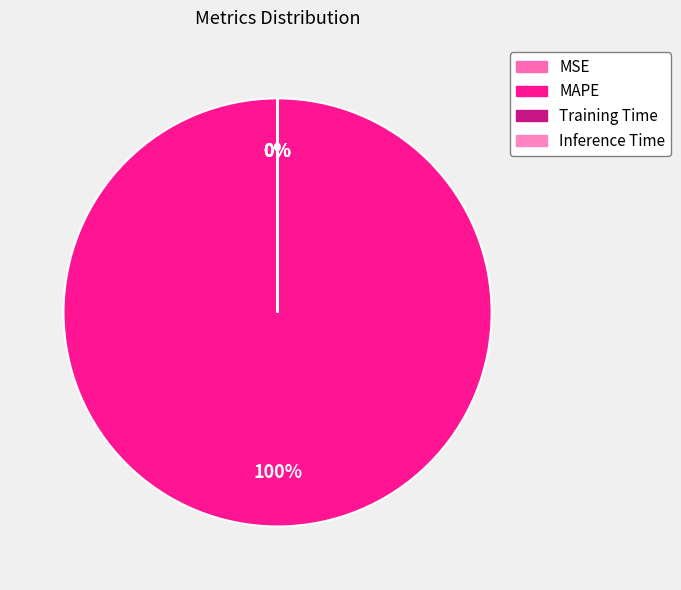

To the nearest percent, what is the average slice percentage?

25%